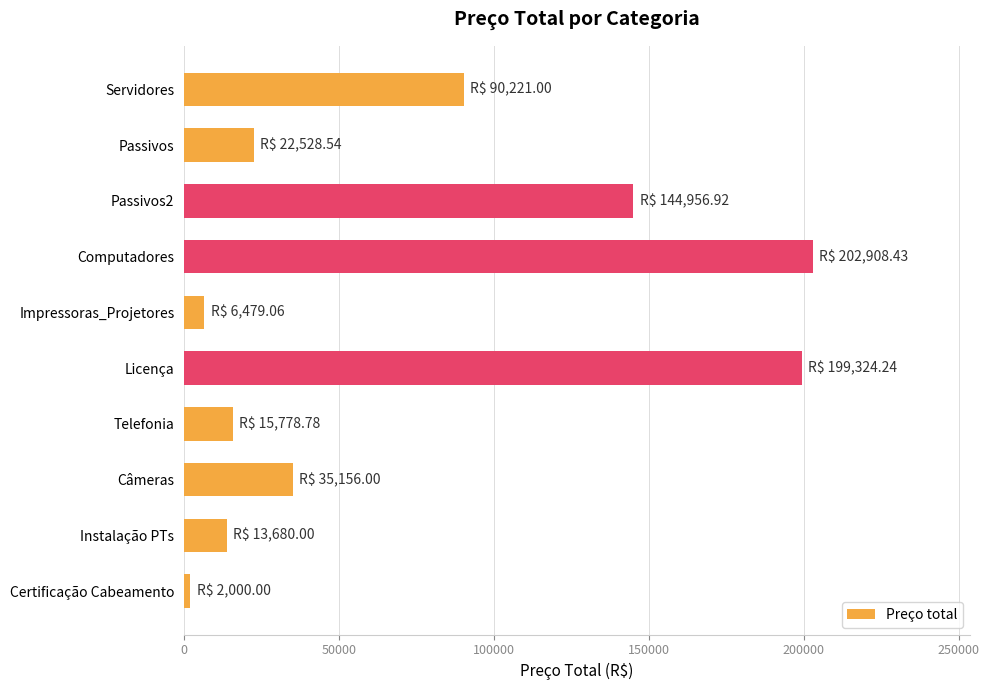

True or false: the data shows 202908.4 at Computadores.

True